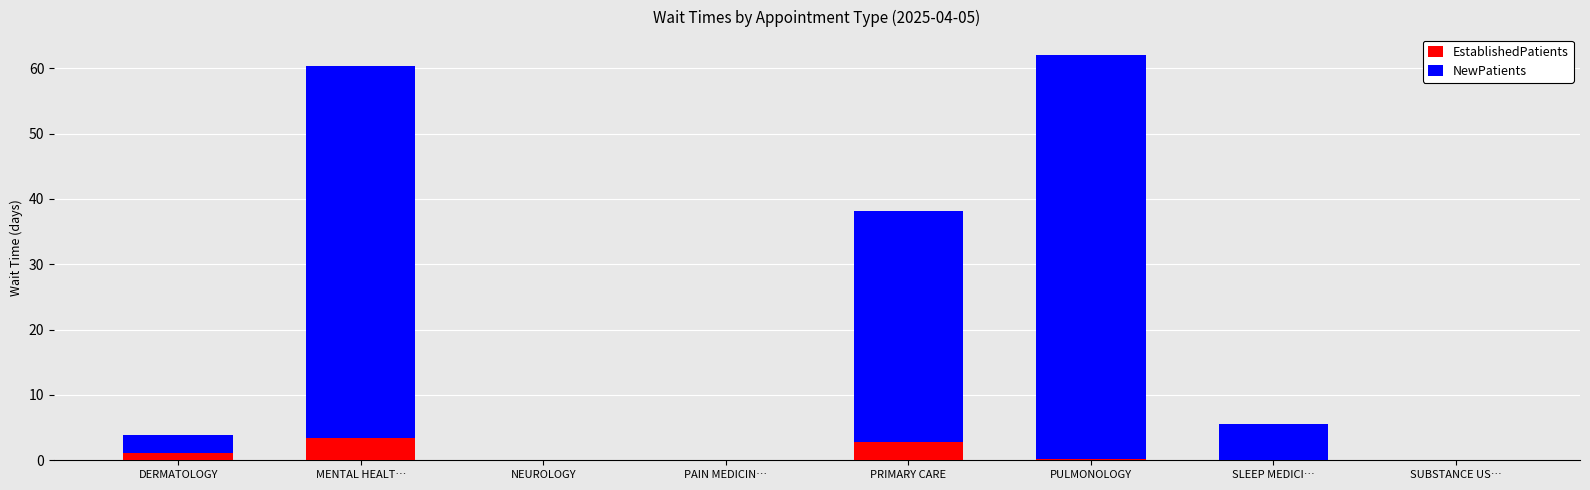

What is the maximum value for EstablishedPatients?

3.4